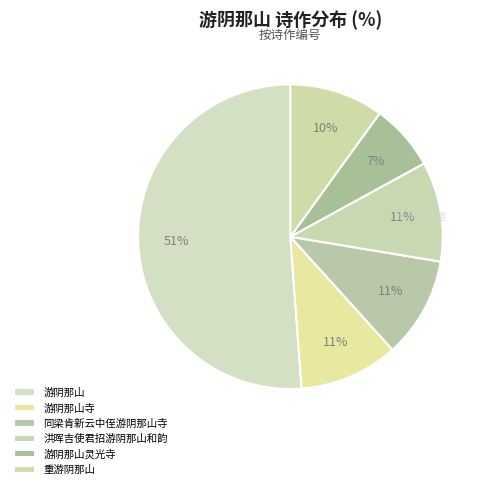

Which category has the smallest portion of the pie?

游阴那山灵光寺